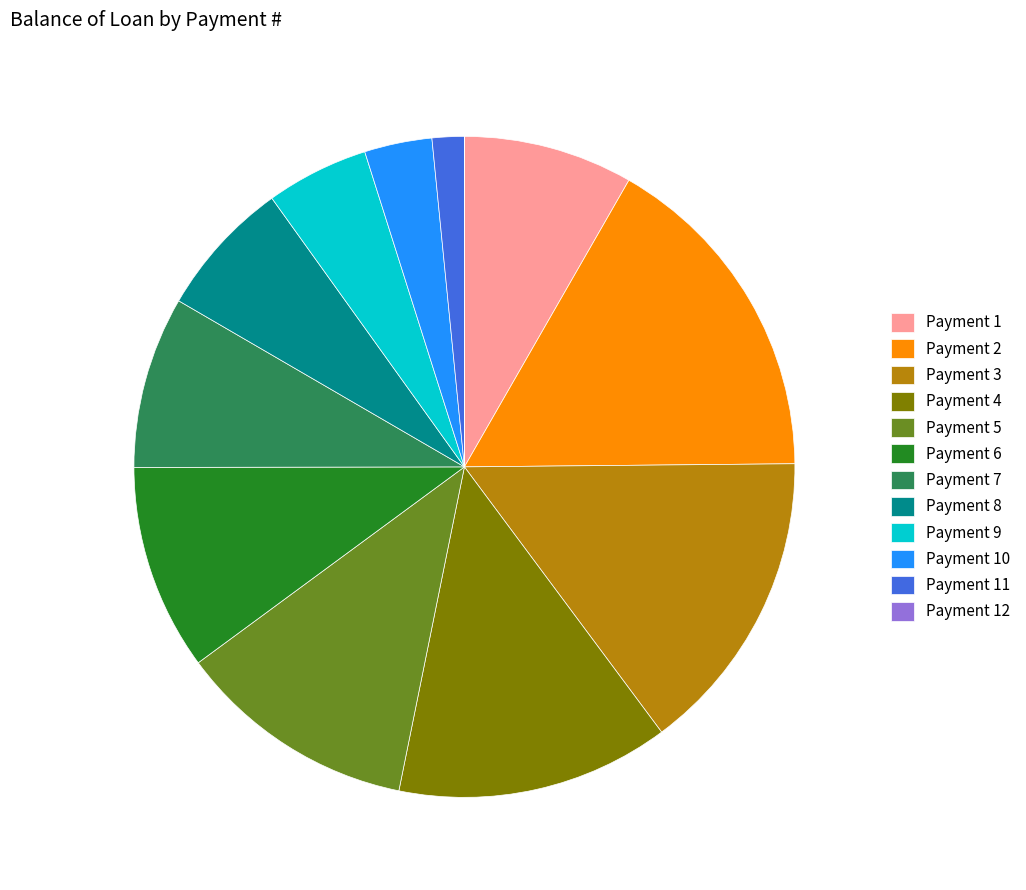

Is the sum of Payment 1 and Payment 9 greater than half?

No